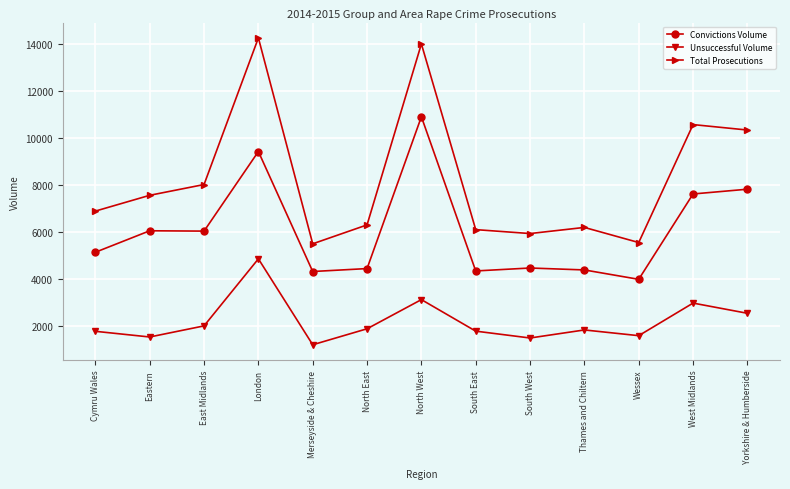

Which series has the largest total across all categories?

Total Prosecutions